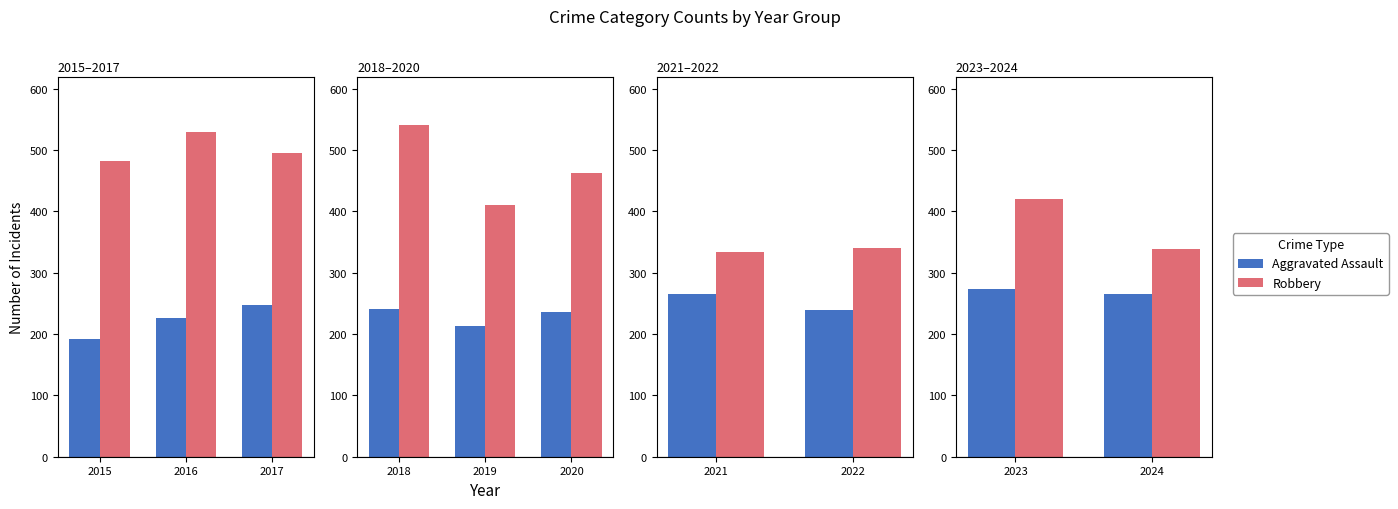

Is the value of Aggravated Assault at 2024 greater than the value of Robbery at 2024?

No